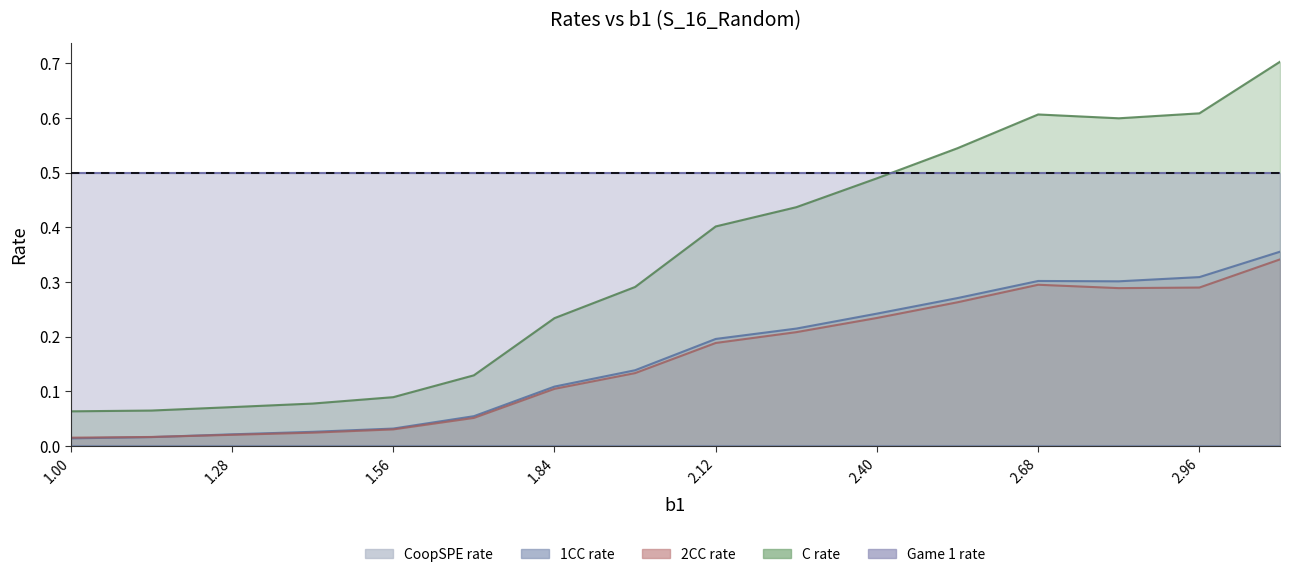

Which series has the largest total across all categories?

C rate